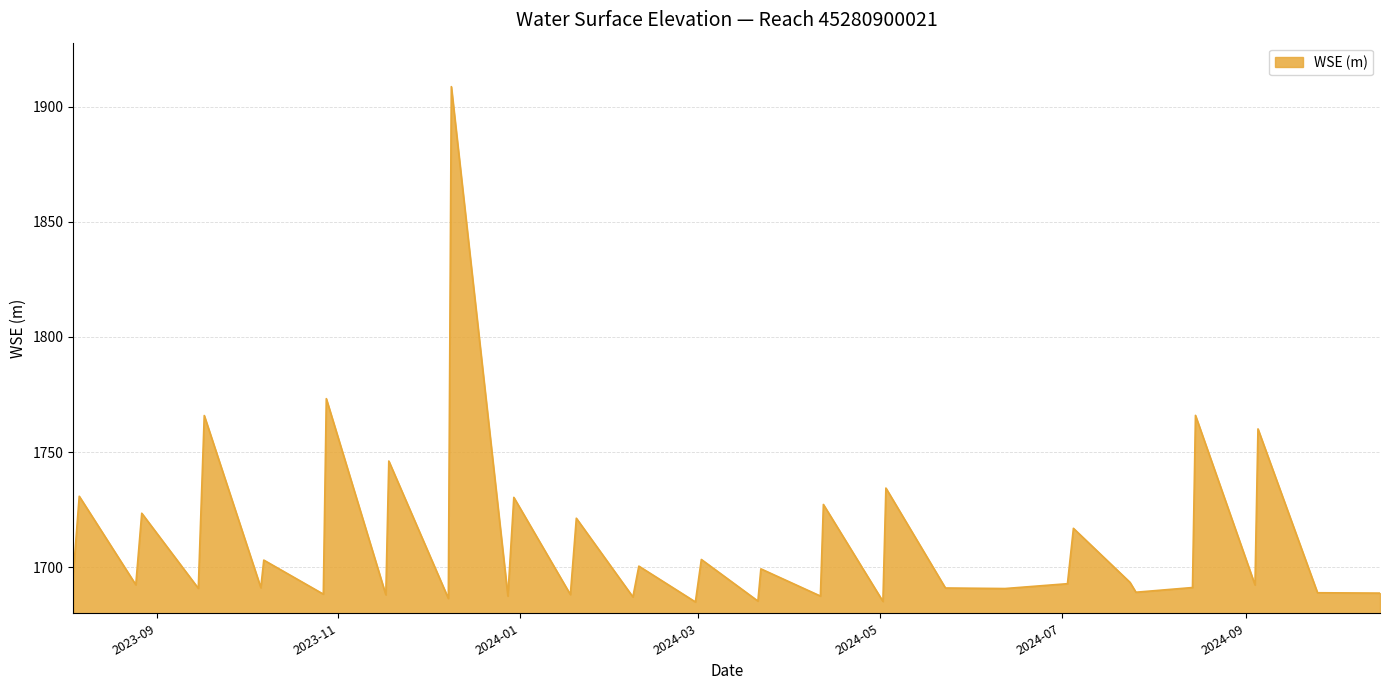

What is the average value?

1711.7